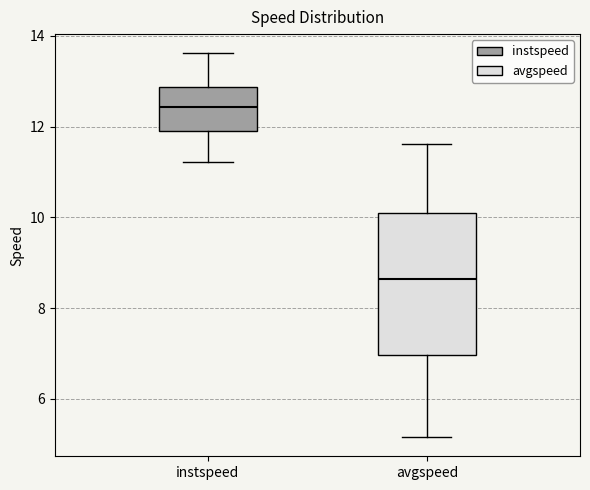

Where does the upper whisker of the box for avgspeed end on the y-axis? The values are not printed on the chart, so give them approximately, as read against the axis.

11.6